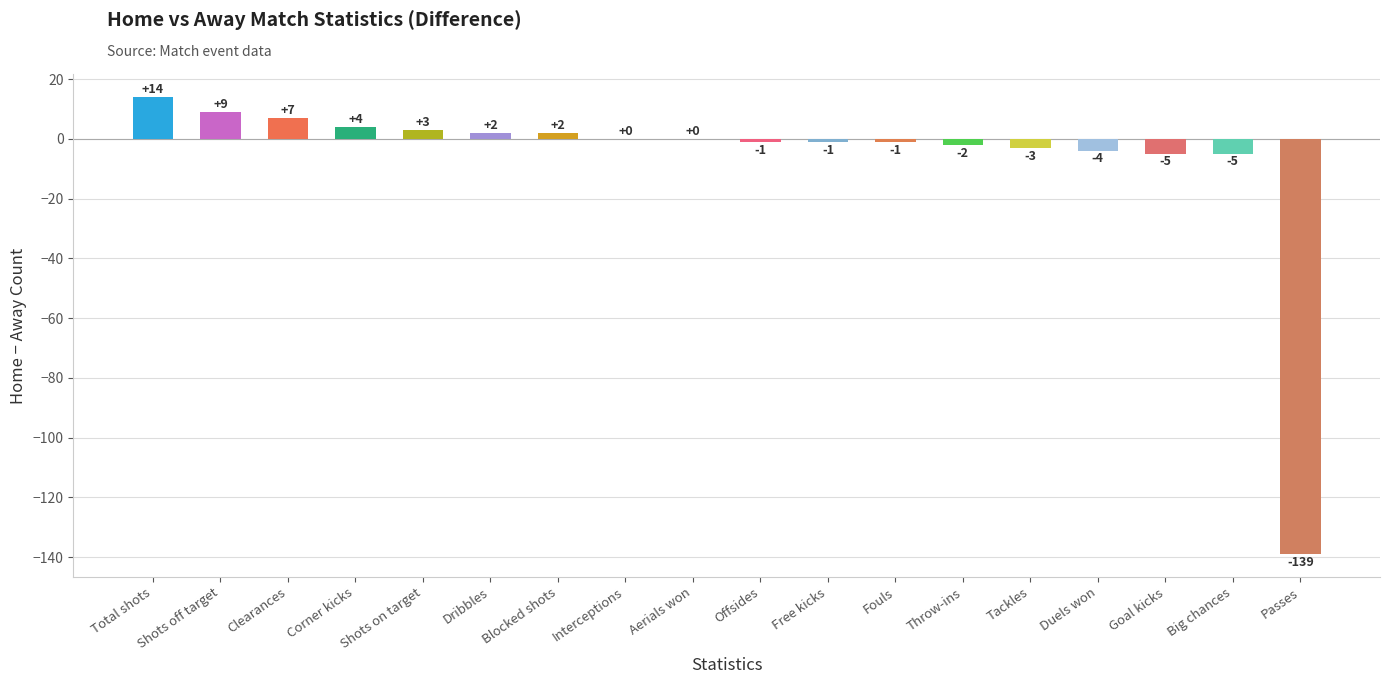

What is the change in value from Total shots to Throw-ins?

-16